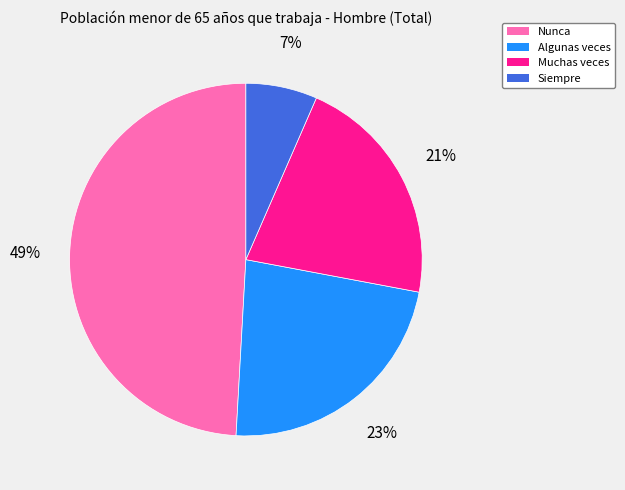

To the nearest percent, what is the average slice percentage?

25%